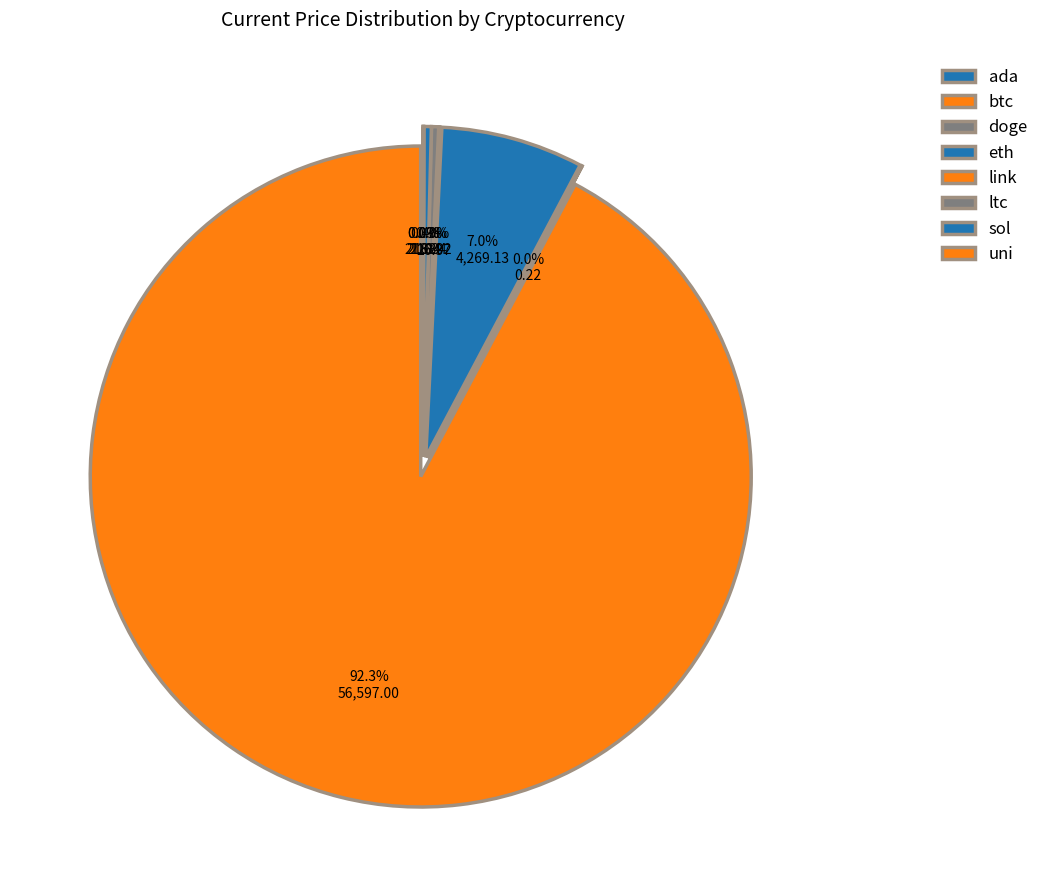

What is the change in value from eth to uni?

-4247.3